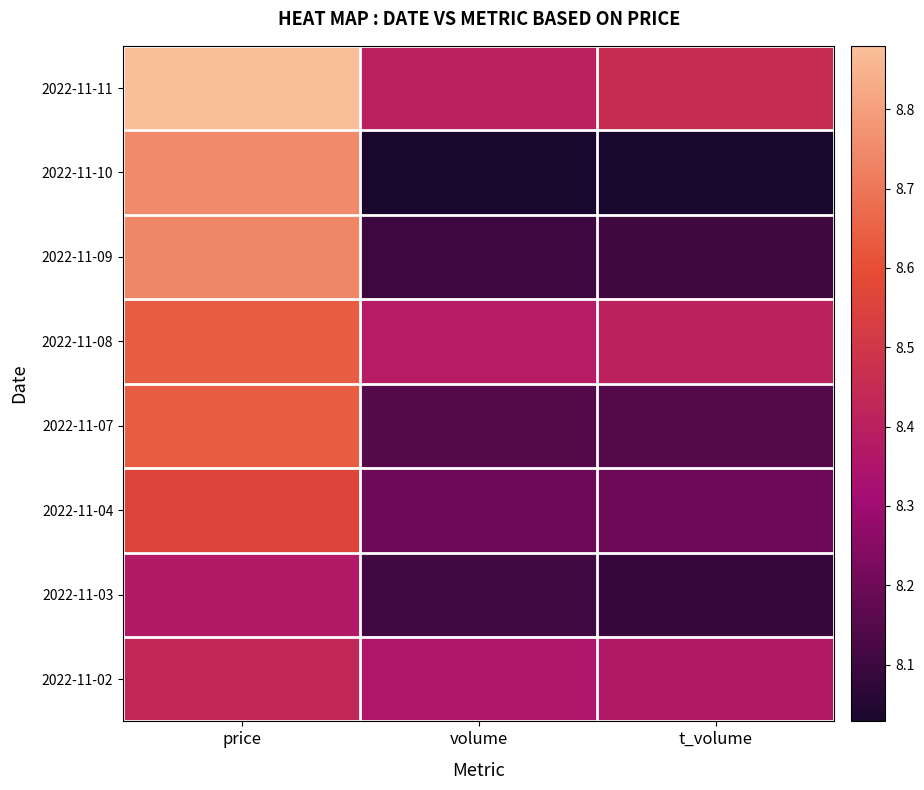

What is the greatest value displayed?

8.9